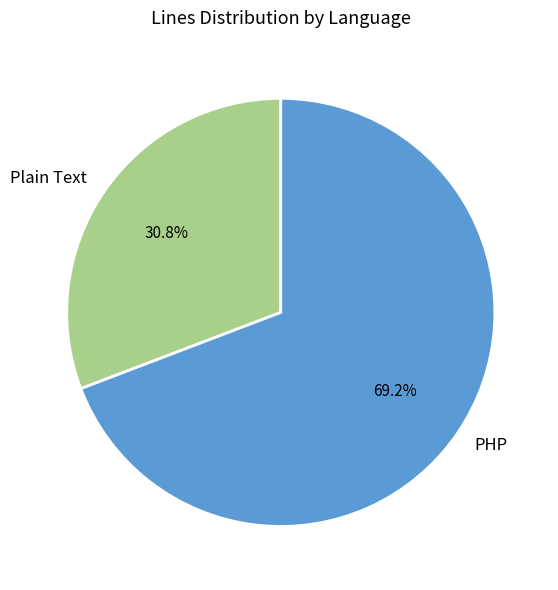

What is the largest slice in the pie chart?

PHP